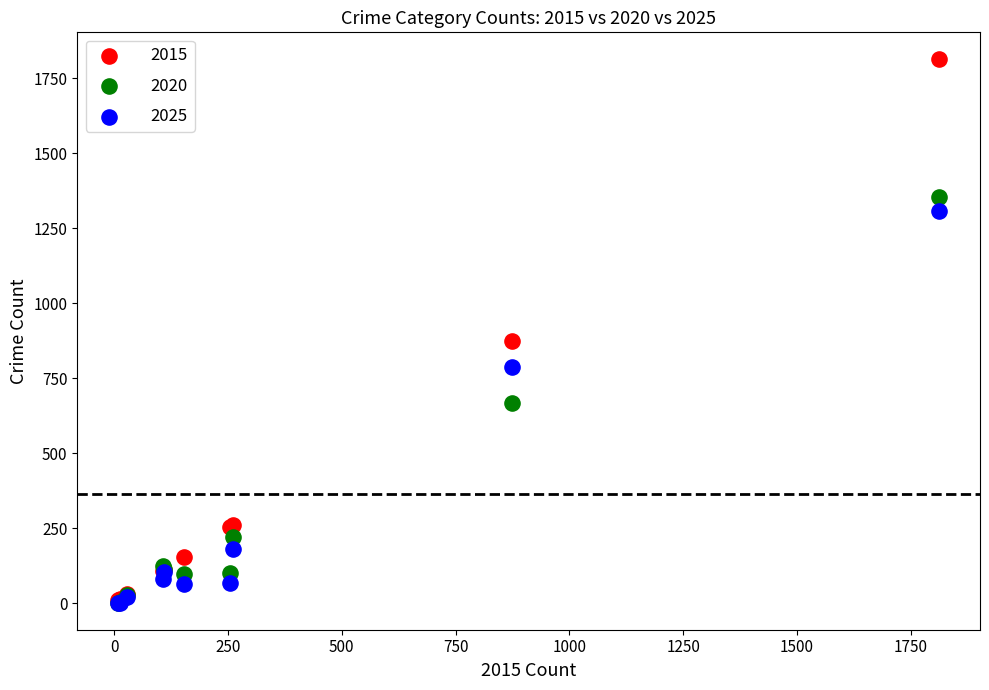

Across all series, what Y value is closest to 907?

874